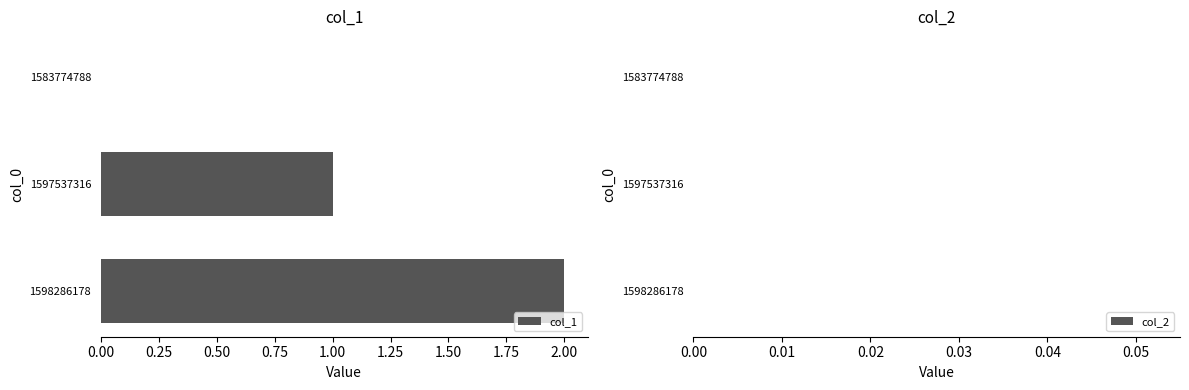

Which has a higher value, 1597537316 or 1598286178?

1598286178